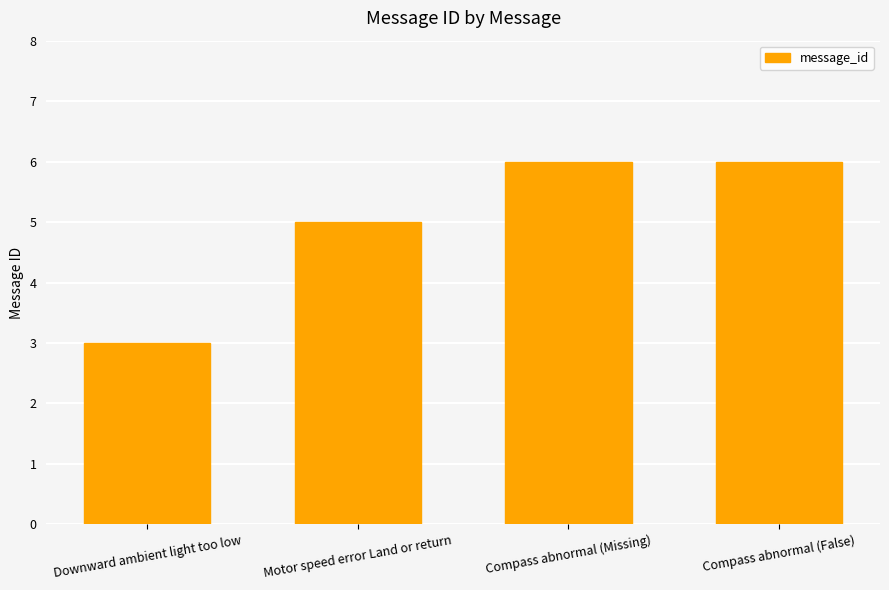

True or false: the data shows 5 at Motor speed error Land or return.

True